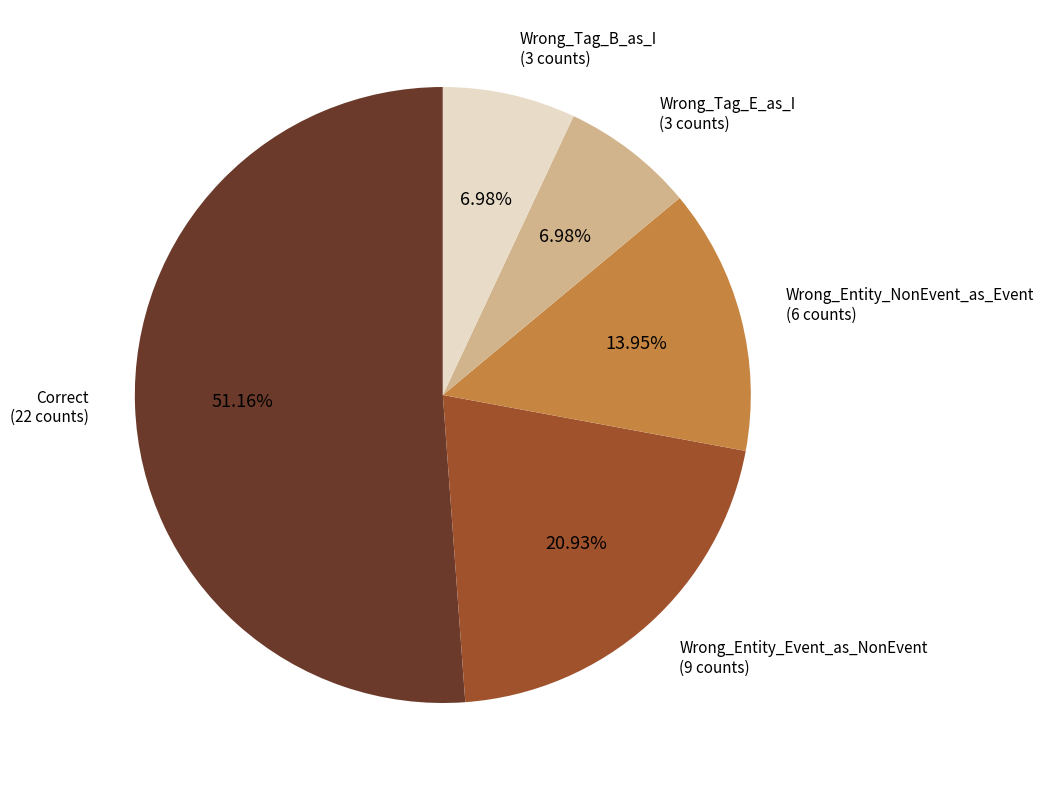

Is there a majority slice in this chart?

Yes